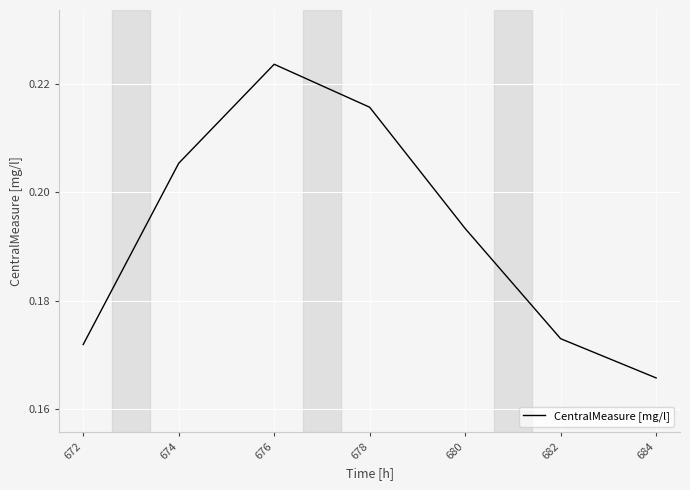

The value at 674 is 0.3. True or false?

False